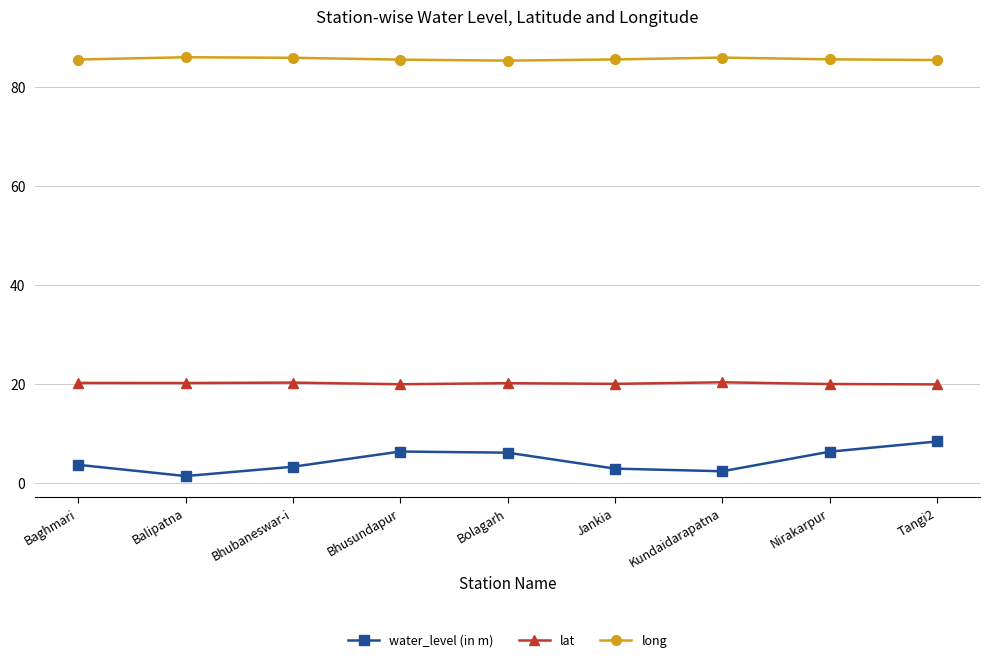

True or false: long has more than 1 interior local peaks.

True